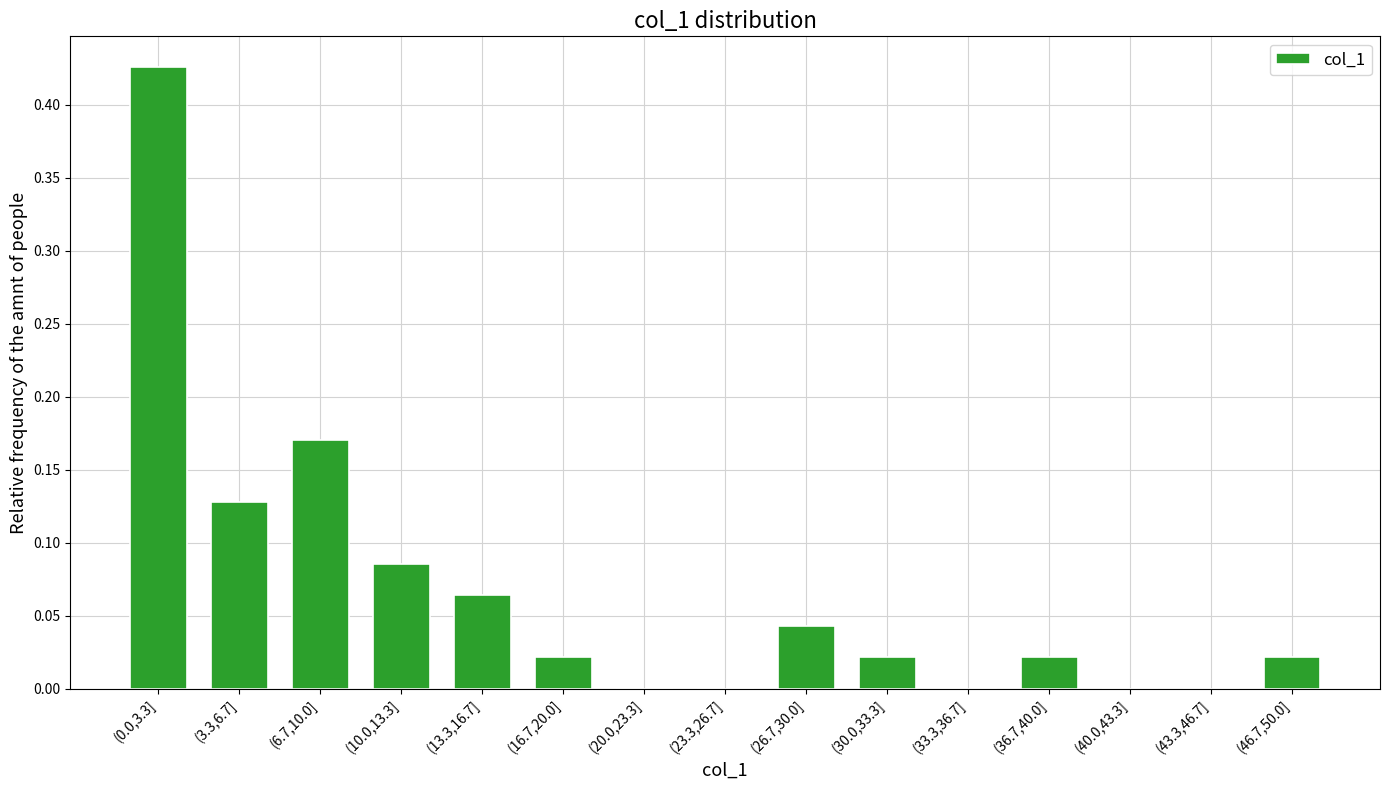

The value at (10.0,13.3] is 0.0. True or false?

False